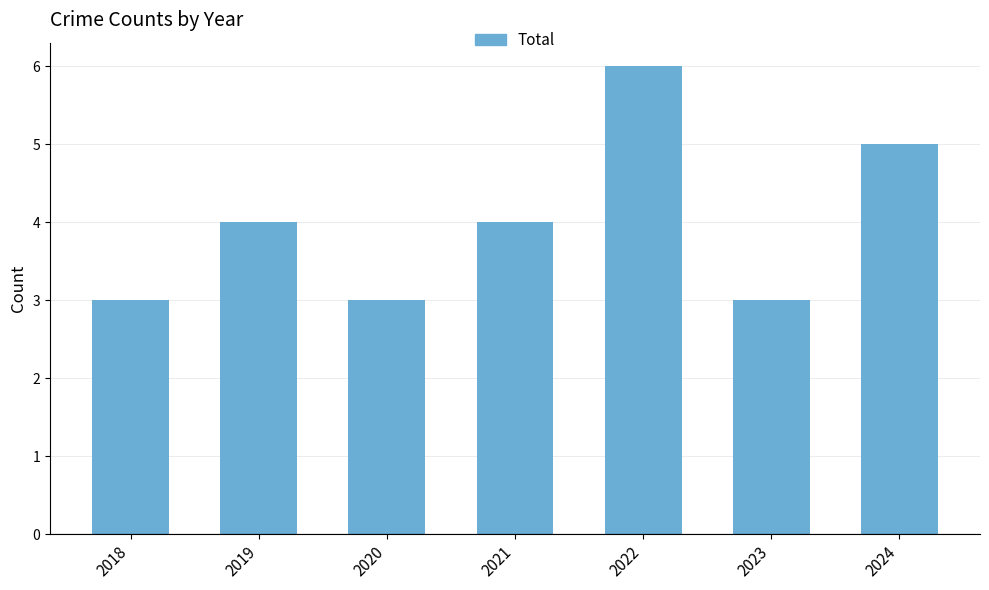

The value at 2022 is 3. True or false?

False